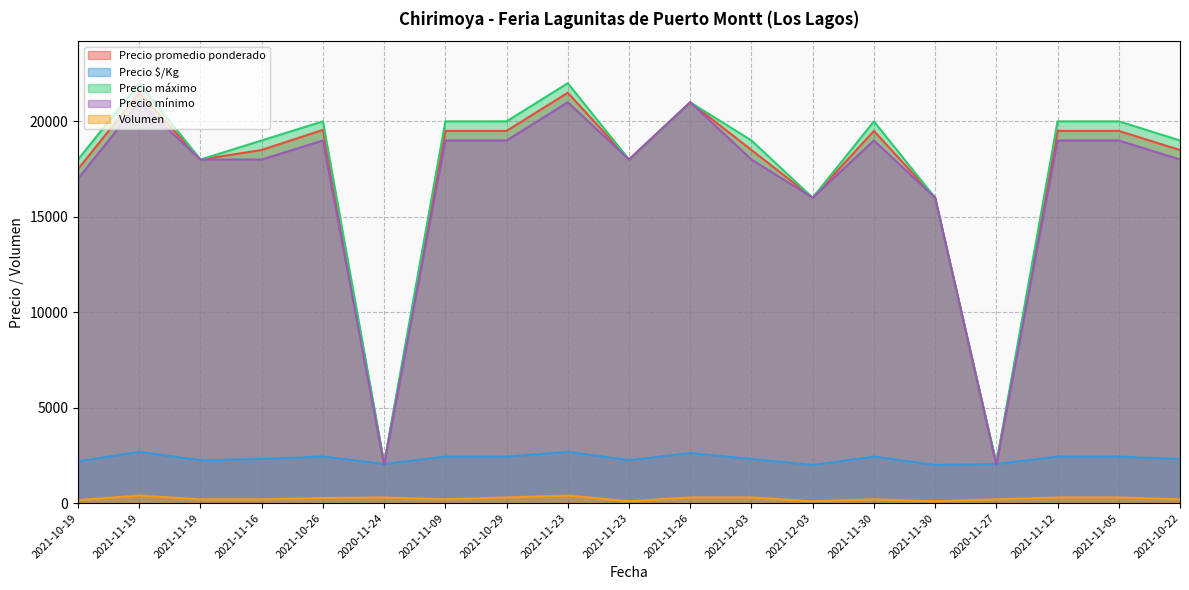

Which series changed the most between 2021-11-26 and 2020-11-27?

Precio mínimo